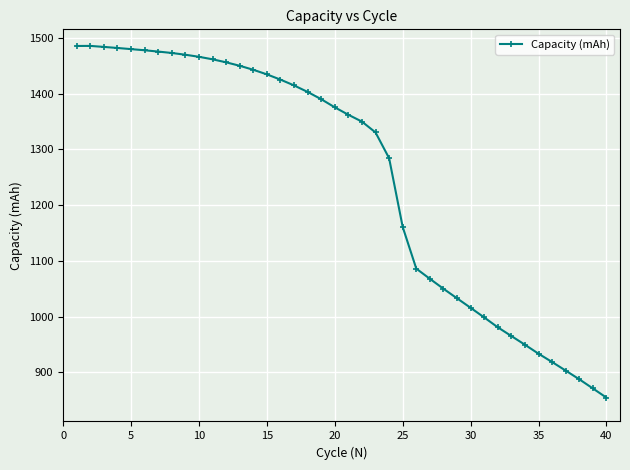

What is the maximum value shown in the chart?

1485.4